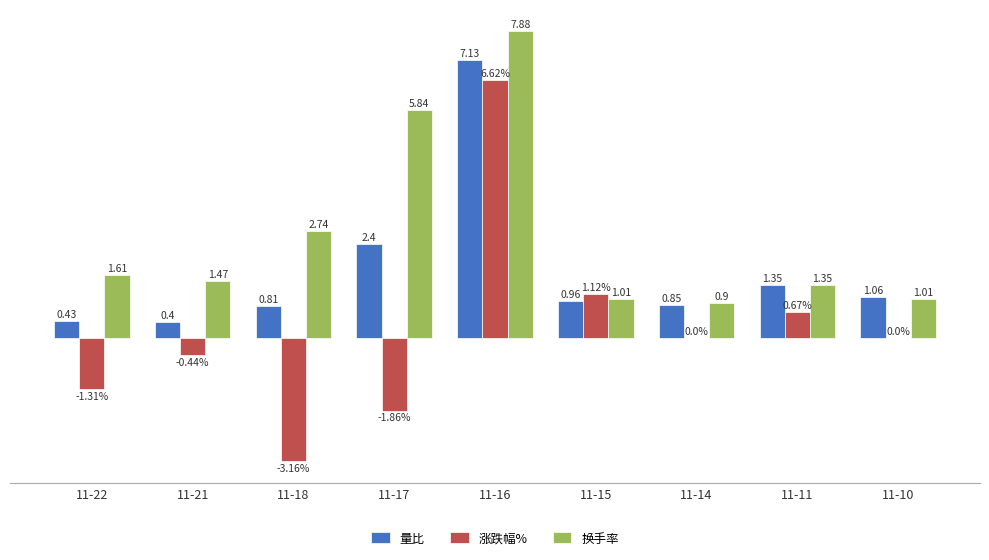

What are all the series names shown in the legend?

量比, 涨跌幅%, 换手率